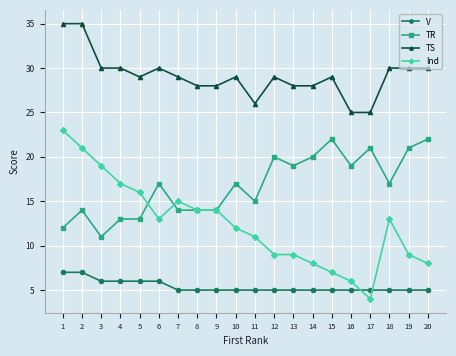

After their last crossing, which series has the higher values: V or Ind?

Ind